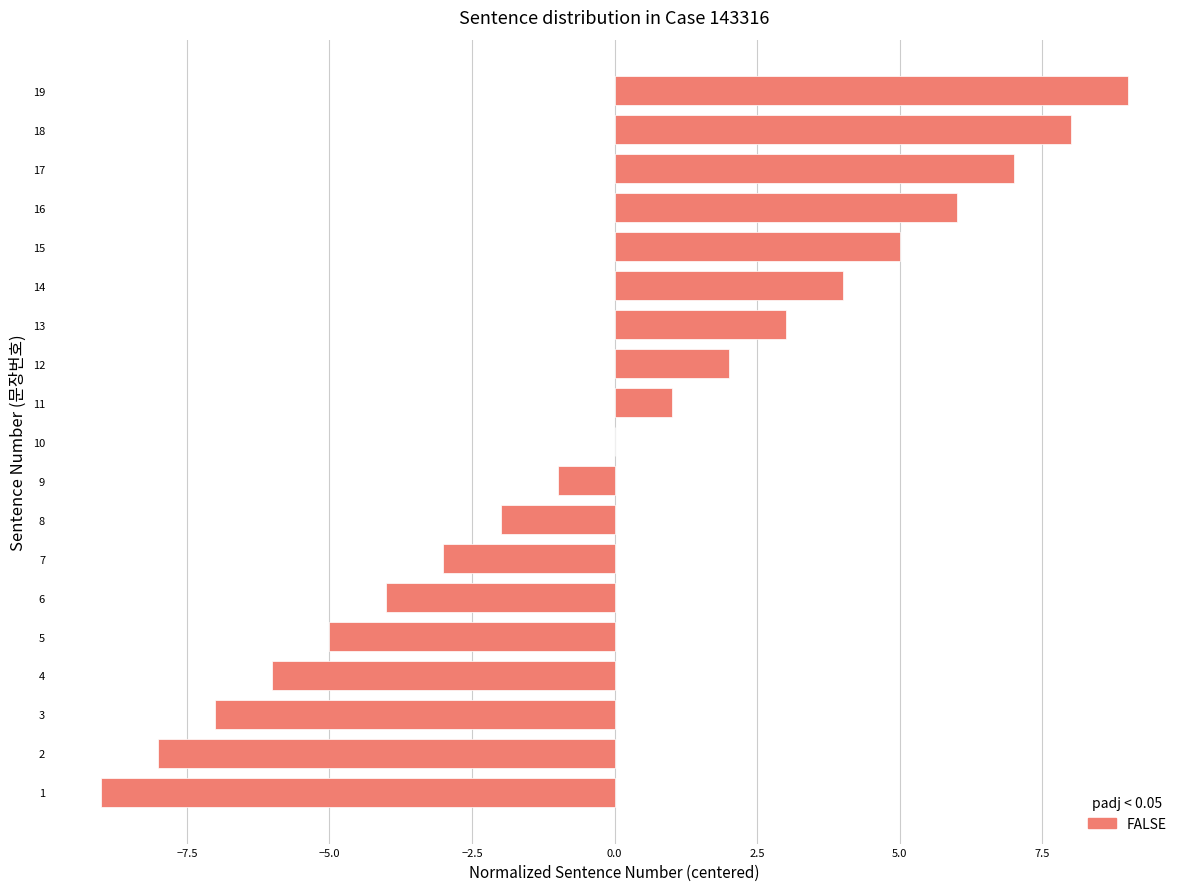

What is the greatest value displayed?

9